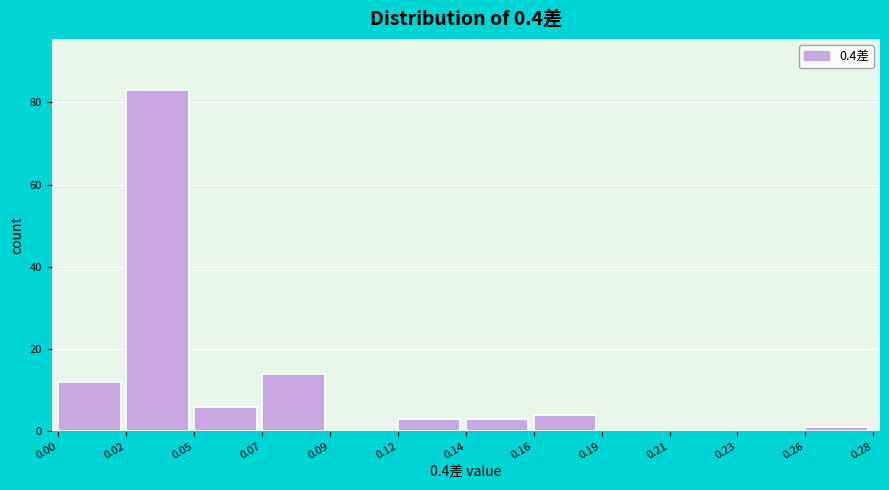

Reading right to left, what are all the values shown in this chart?

0.26=1	0.23=0	0.21=0	0.19=0	0.16=4	0.14=3	0.12=3	0.09=0	0.07=14	0.05=6	0.02=83	0.00=12